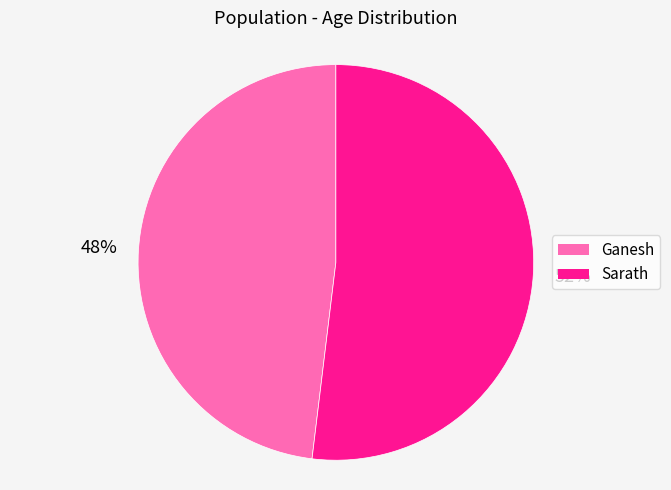

Is there a majority slice in this chart?

Yes